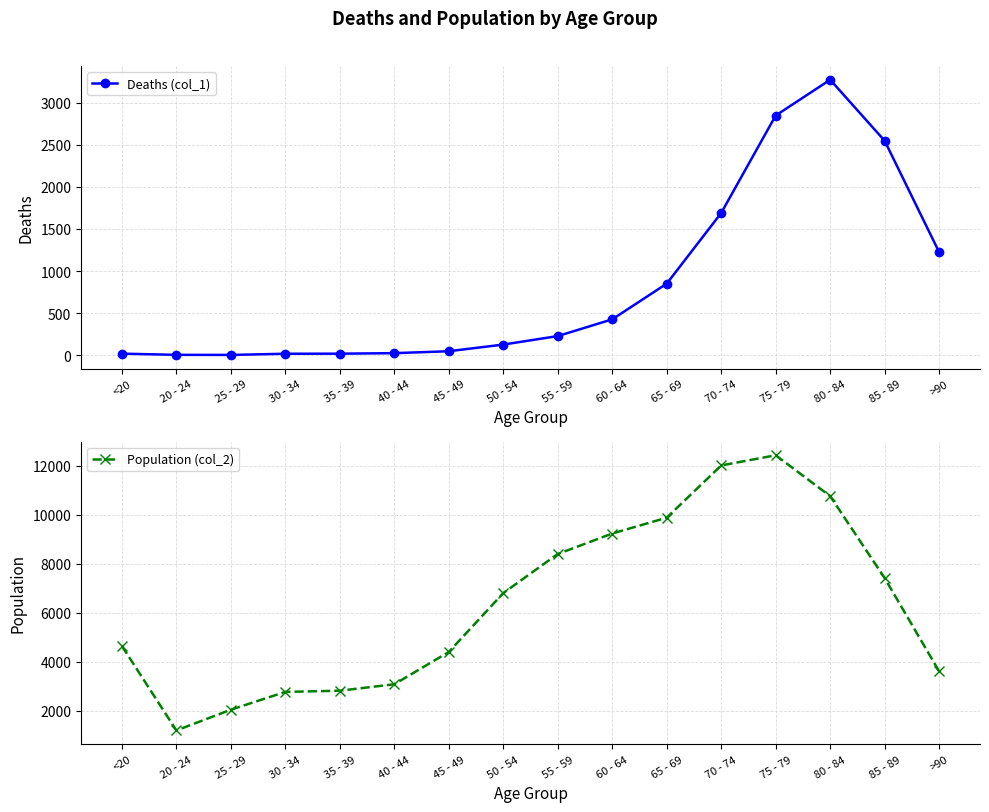

At which label does Deaths (col_1) first exceed 227?

60 - 64